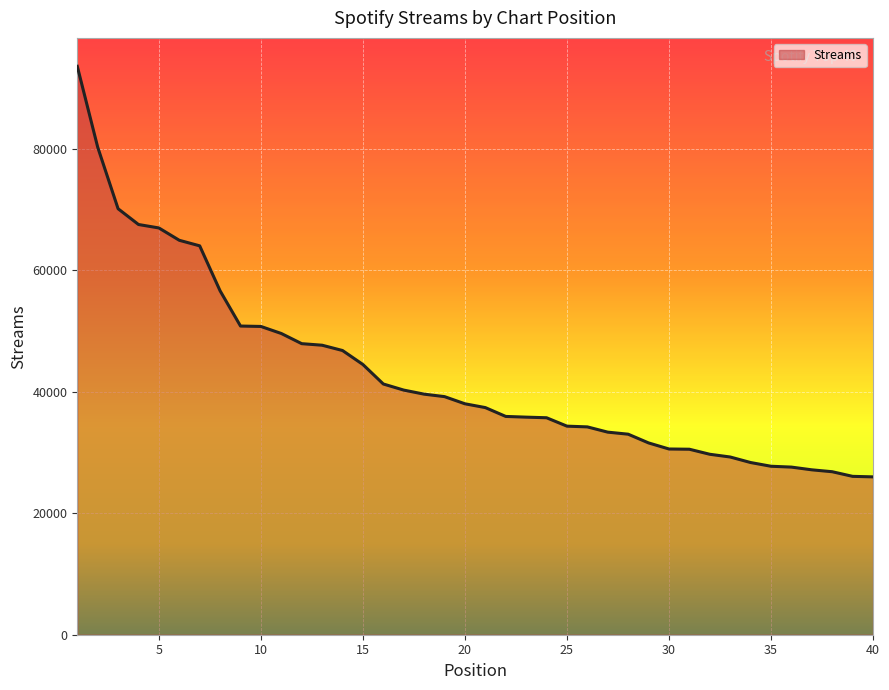

What is the sum of all values?

1721806